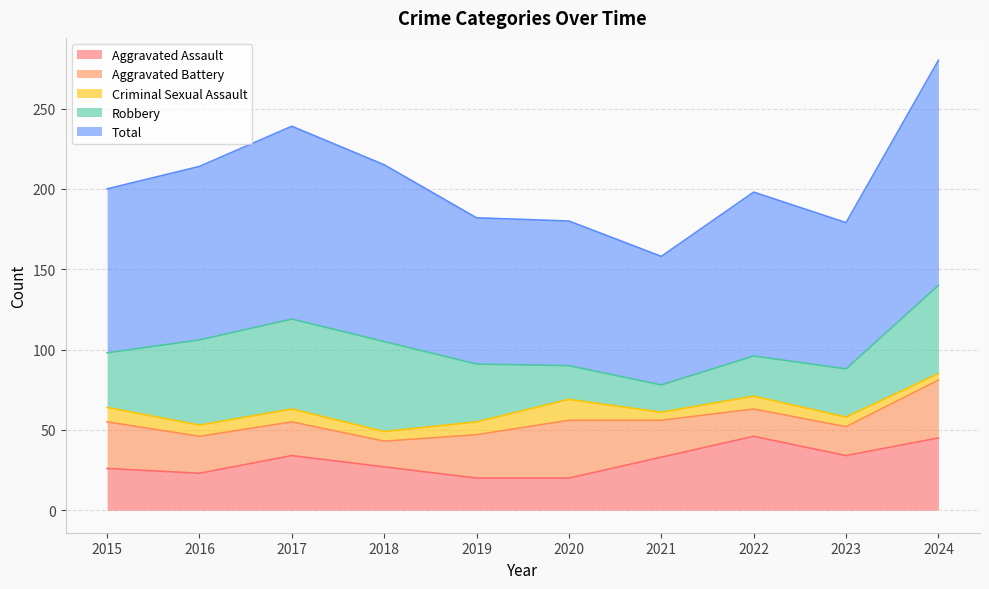

What is the total value across all series at 2020?

180